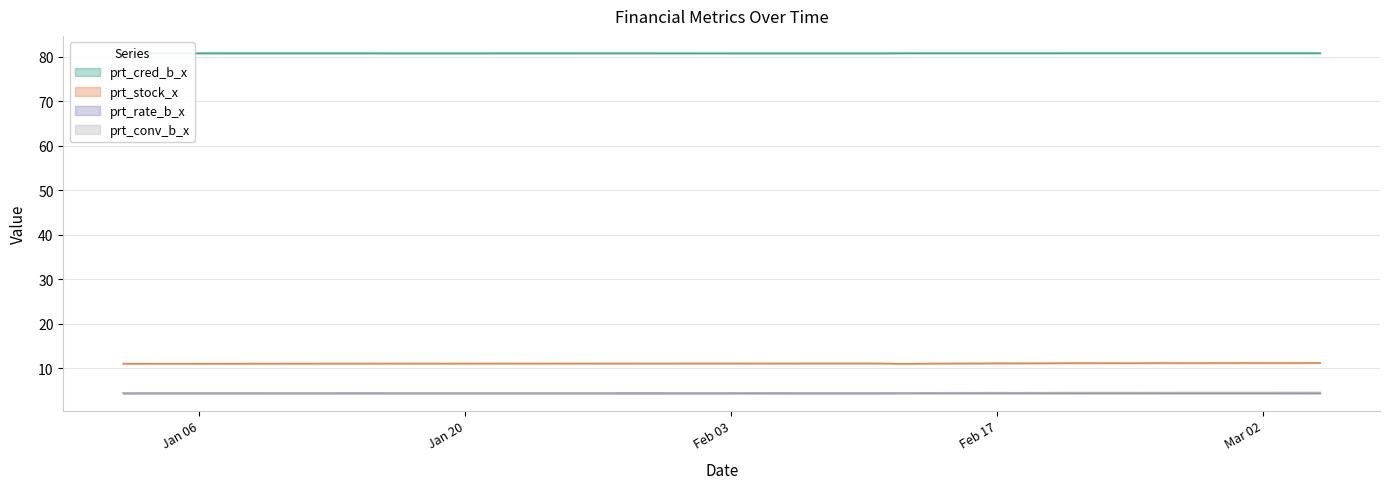

Between 2020-02-10 and 2020-02-19, which series saw the biggest shift?

prt_conv_b_x